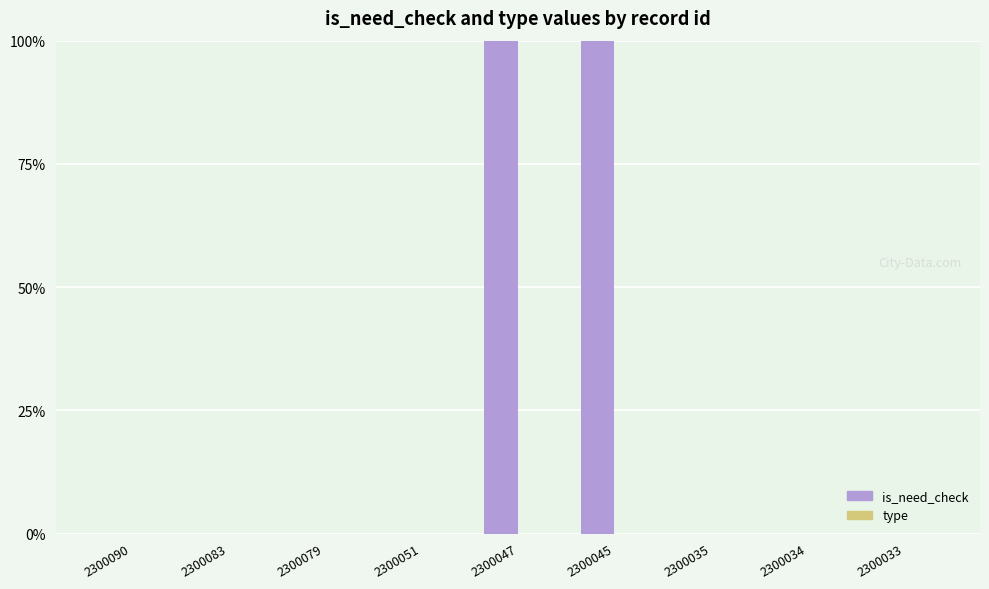

What is the change in value from 2300079 to 2300047?

+100